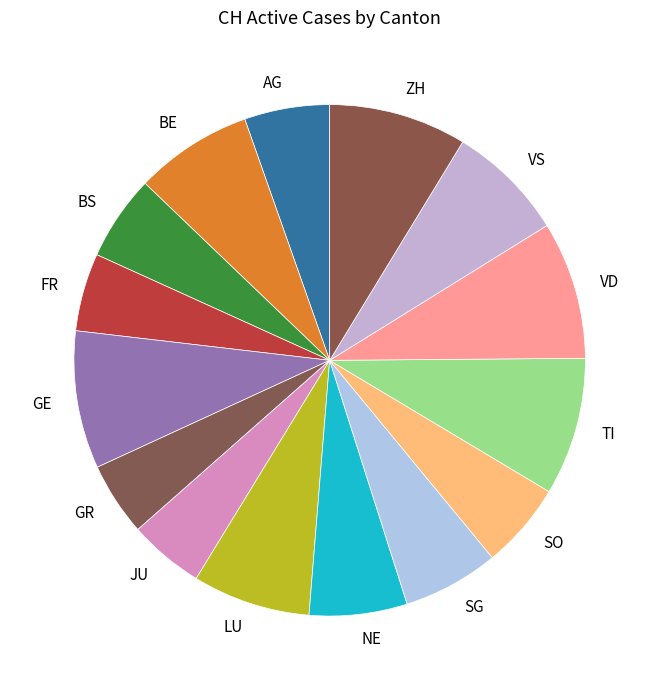

Which has a higher value, SO or TI?

TI